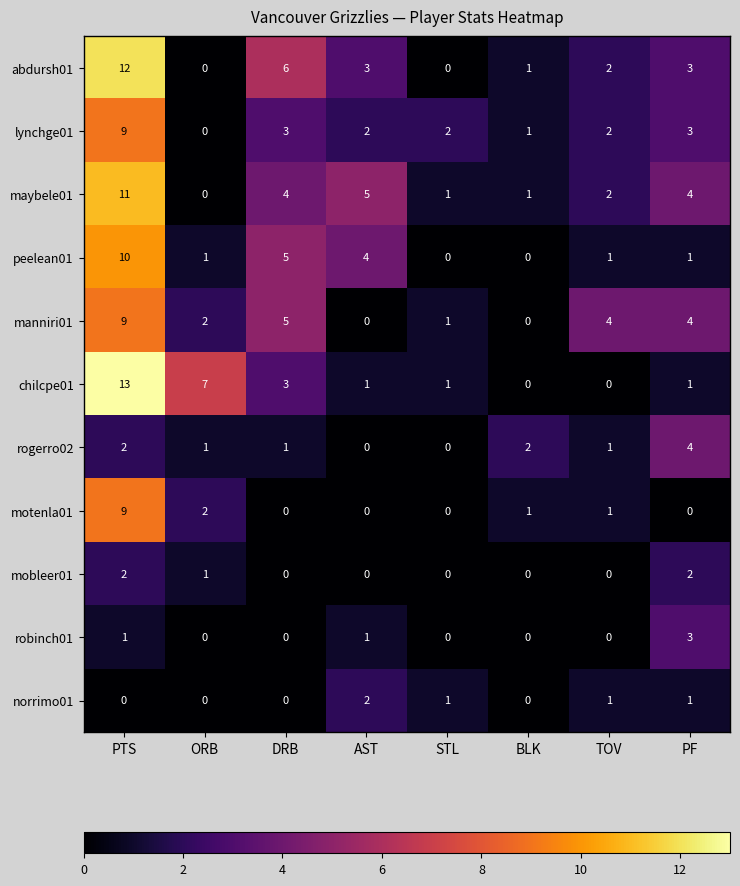

What is the highest value of the peelean01 series?

10